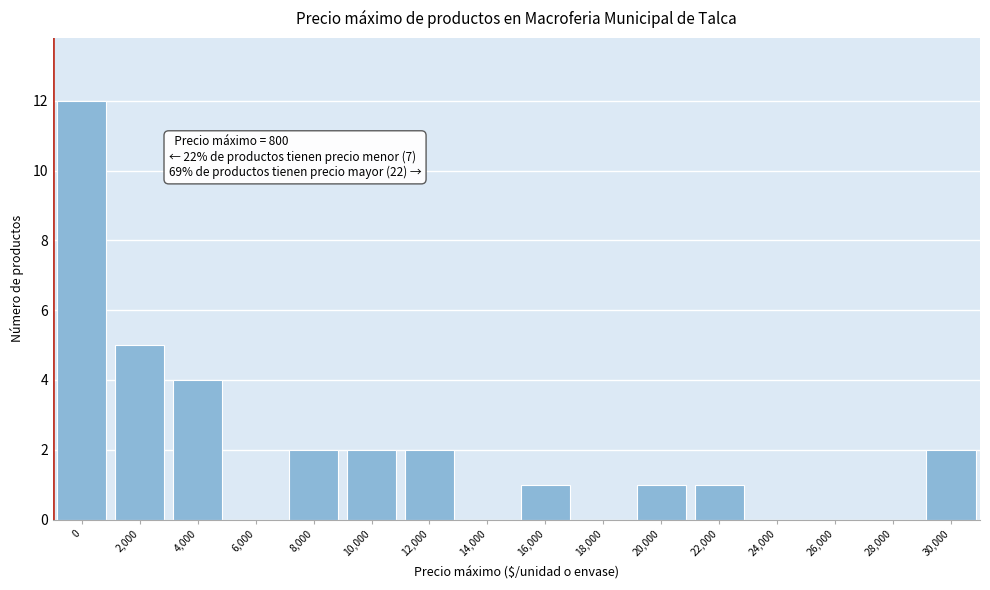

Reading right to left, what are all the values shown in this chart?

30,000=2	28,000=0	26,000=0	24,000=0	22,000=1	20,000=1	18,000=0	16,000=1	14,000=0	12,000=2	10,000=2	8,000=2	6,000=0	4,000=4	2,000=5	0=12